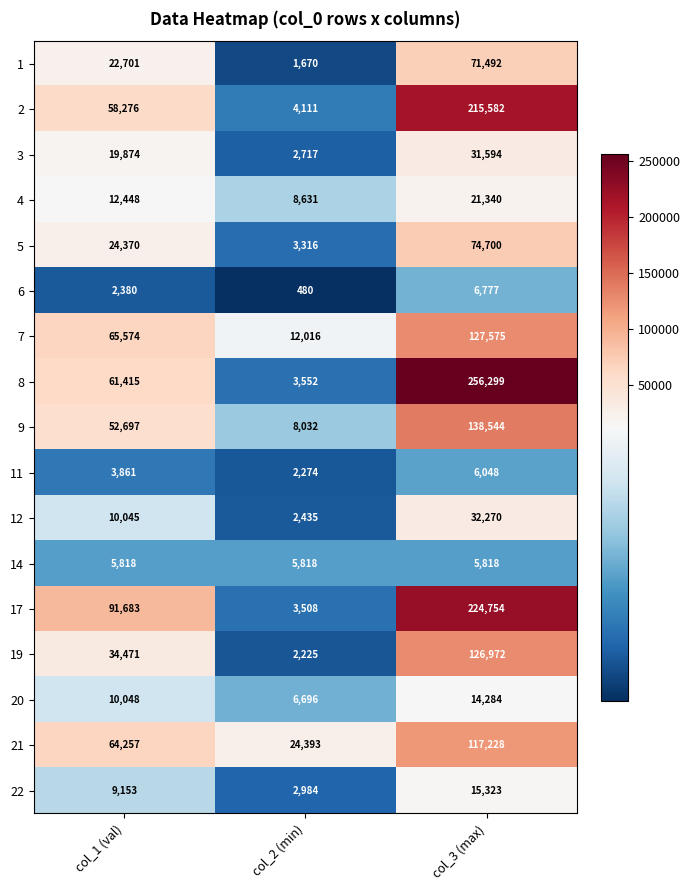

What is the sum of the 6 values at col_1 (val) and col_2 (min)?

2860